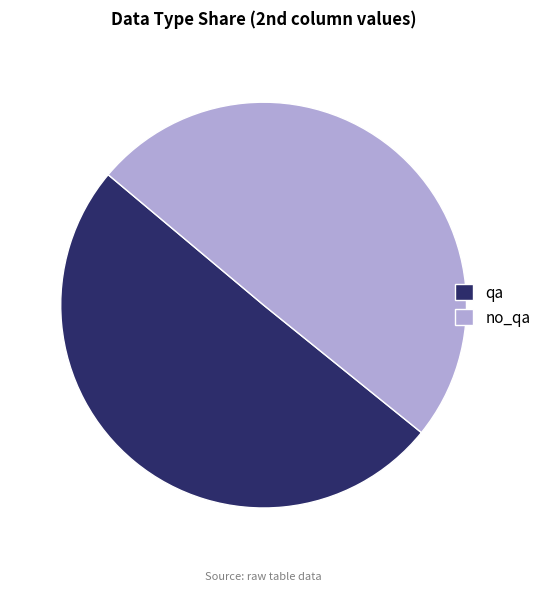

The no_qa slice represents 63% of the pie. True or false?

False